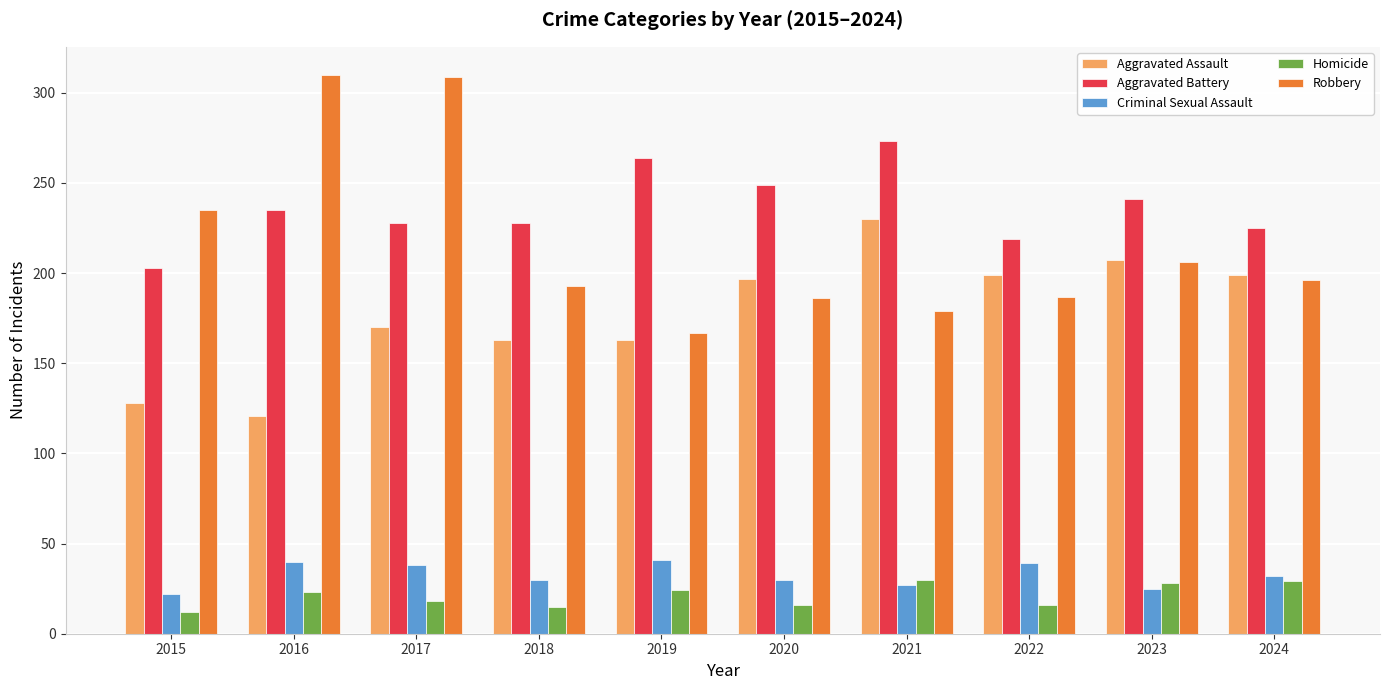

Is it true that Homicide equals 5 at 2018?

False